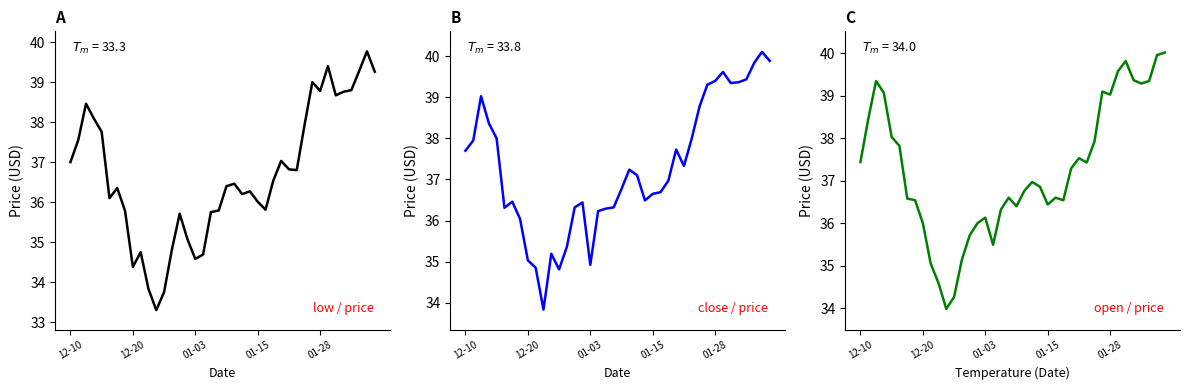

Reading left to right, list all the values displayed in this chart.

low: 37.0	37.5	38.5	38.1	37.8	36.1	36.4	35.8	34.4	34.8	33.8	33.3	33.8	34.8	35.7	35.1	34.6	34.7	35.8	35.8	36.4	36.5	36.2	36.3	36.0	35.8	36.5	37.0	36.8	36.8	37.9	39.0	38.8	39.4	38.7	38.8	38.8	39.3	39.8	39.3
close: 37.7	38.0	39.0	38.4	38.0	36.3	36.5	36.0	35.0	34.9	33.8	35.2	34.8	35.4	36.3	36.4	34.9	36.2	36.3	36.3	36.8	37.2	37.1	36.5	36.6	36.7	37.0	37.7	37.3	38.0	38.8	39.3	39.4	39.6	39.4	39.4	39.4	39.8	40.1	39.9
open: 37.4	38.5	39.4	39.1	38.0	37.8	36.6	36.5	36.0	35.0	34.6	34.0	34.3	35.1	35.7	36.0	36.1	35.5	36.3	36.6	36.4	36.8	37.0	36.9	36.4	36.6	36.5	37.3	37.5	37.4	37.9	39.1	39.0	39.6	39.8	39.4	39.3	39.4	40.0	40.0